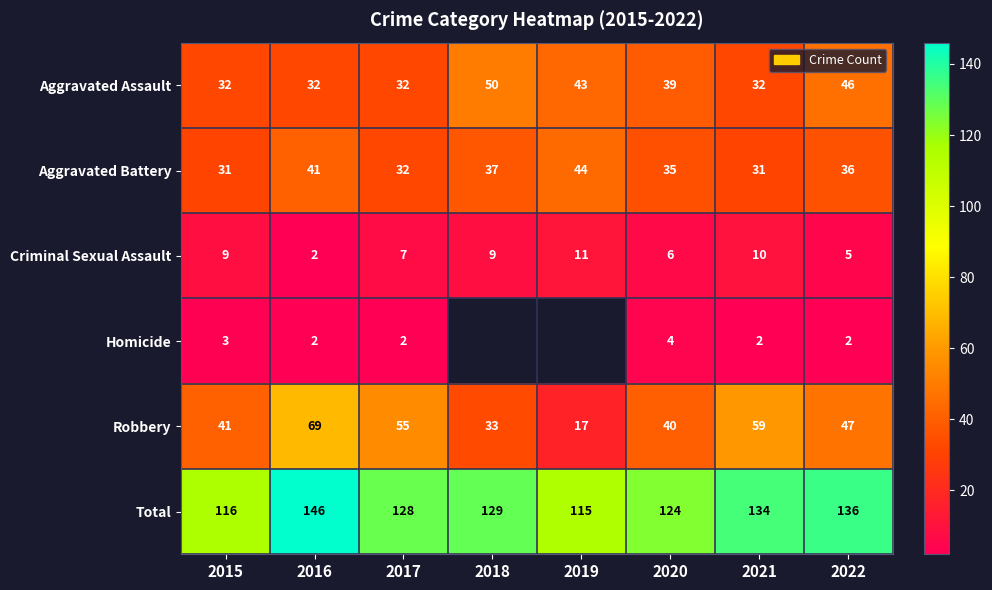

At how many categories does at least one series exceed 109?

8